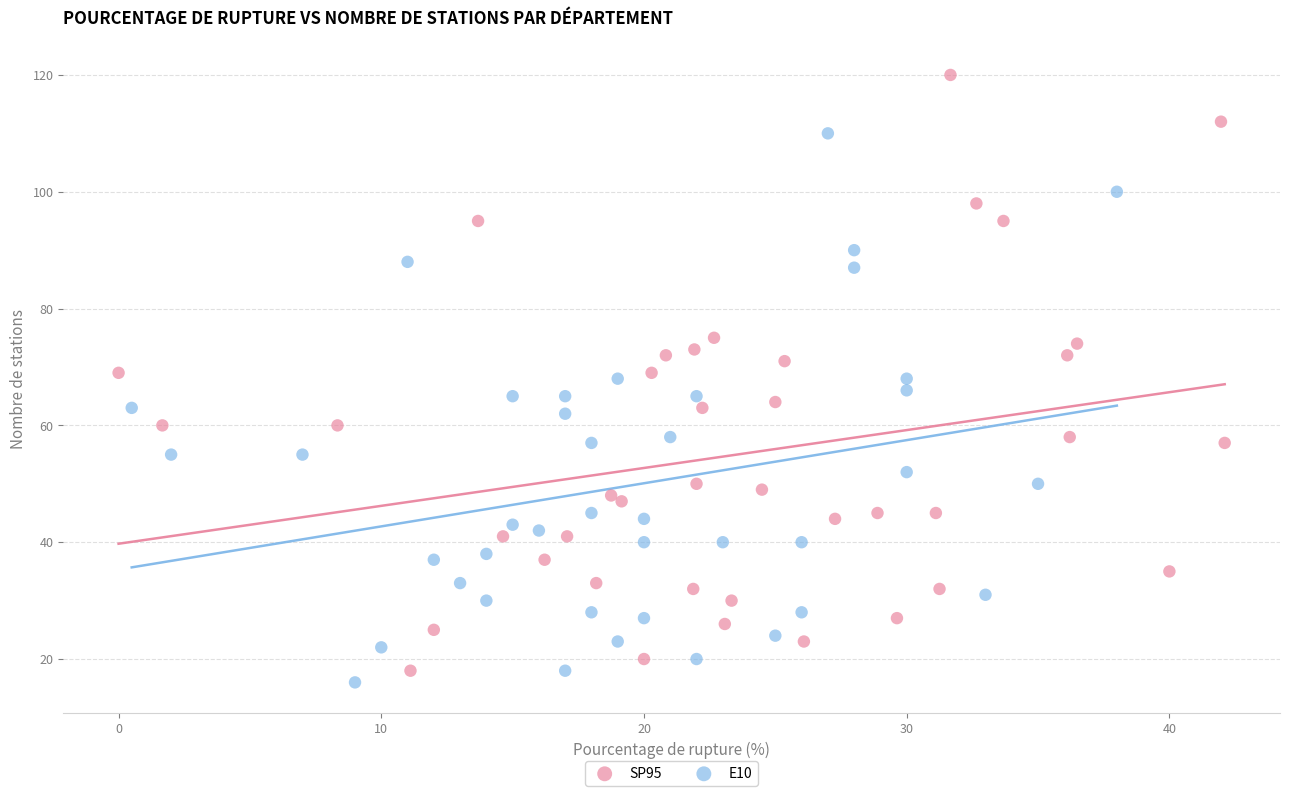

Which series has the largest Y range (max minus min)?

SP95